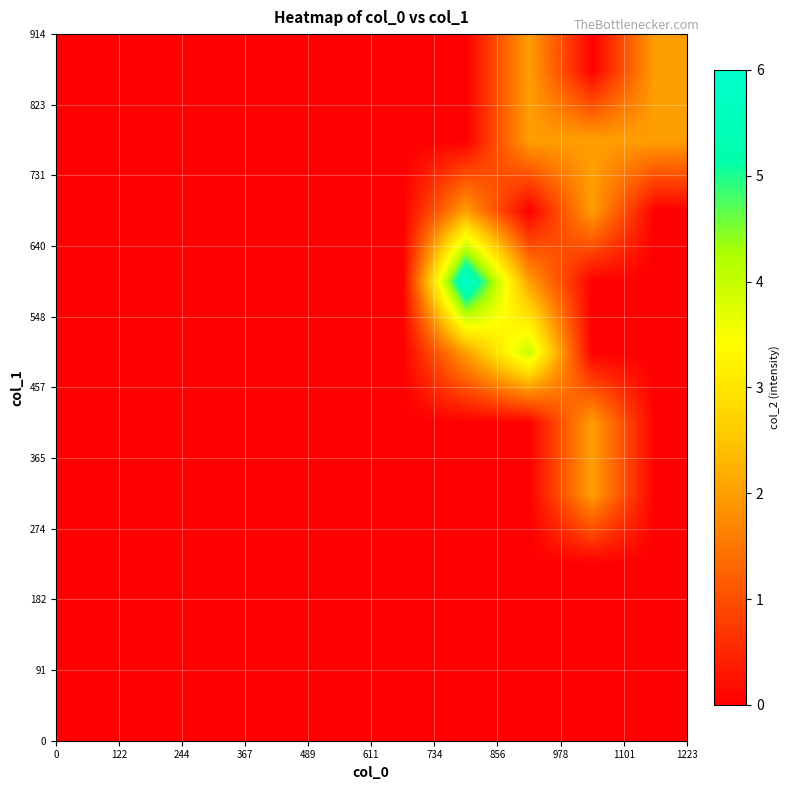

How many series are shown in this chart?

10